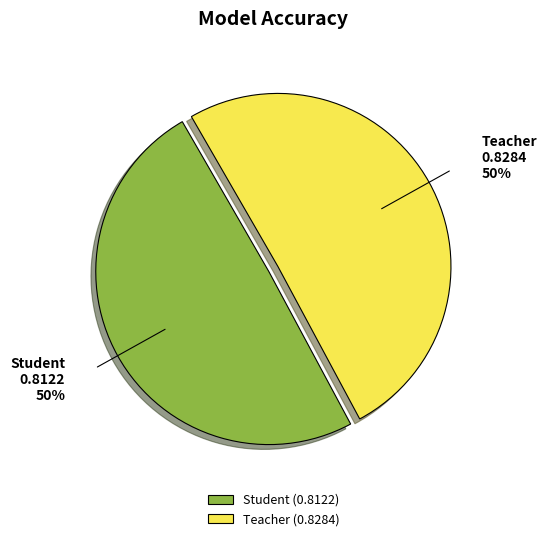

Is it true that Teacher is 61% of the pie?

False